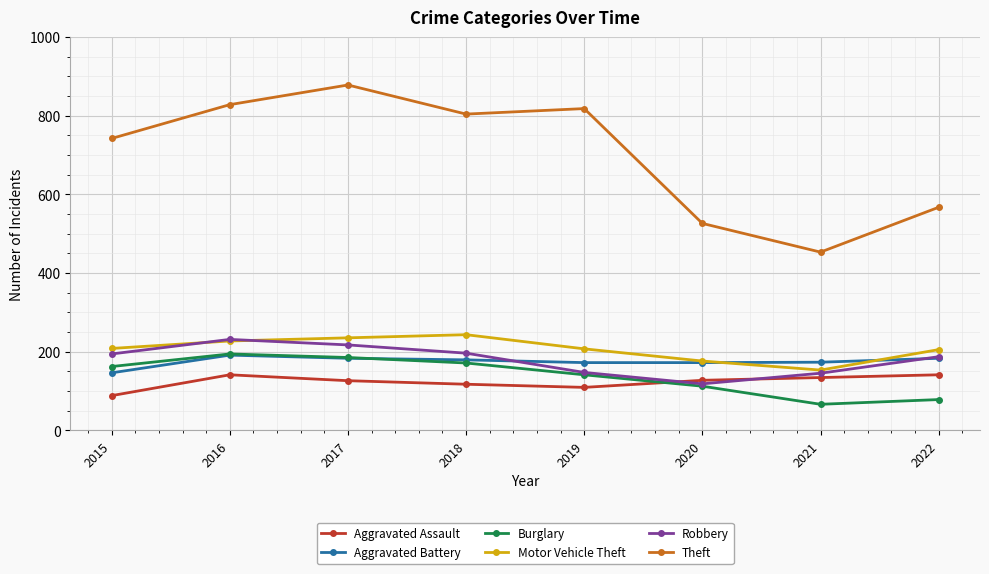

What is the maximum value for Motor Vehicle Theft?

243